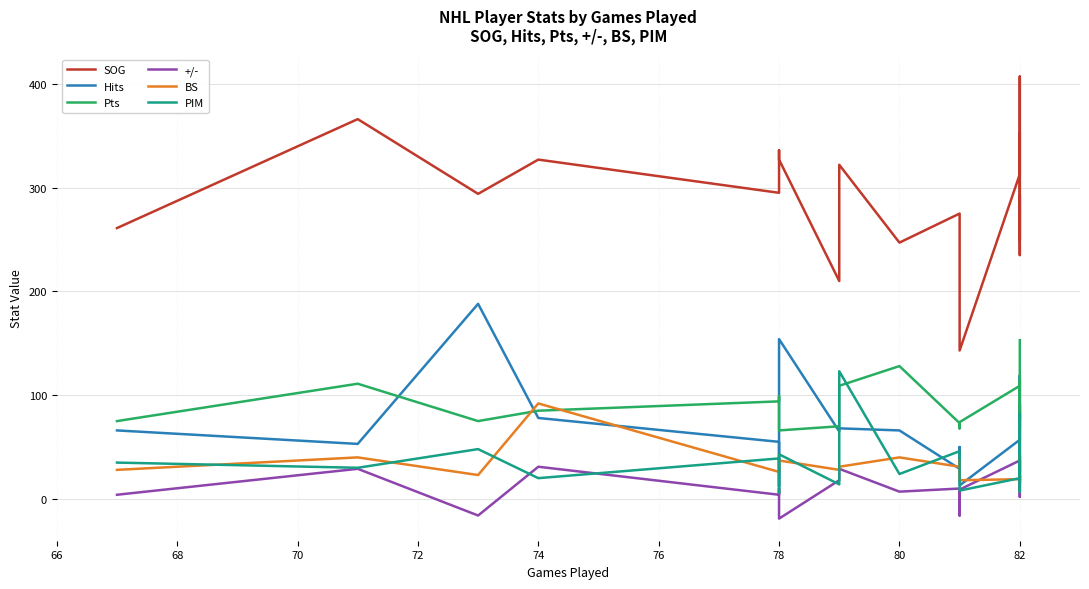

What is the minimum value shown in the chart?

-19